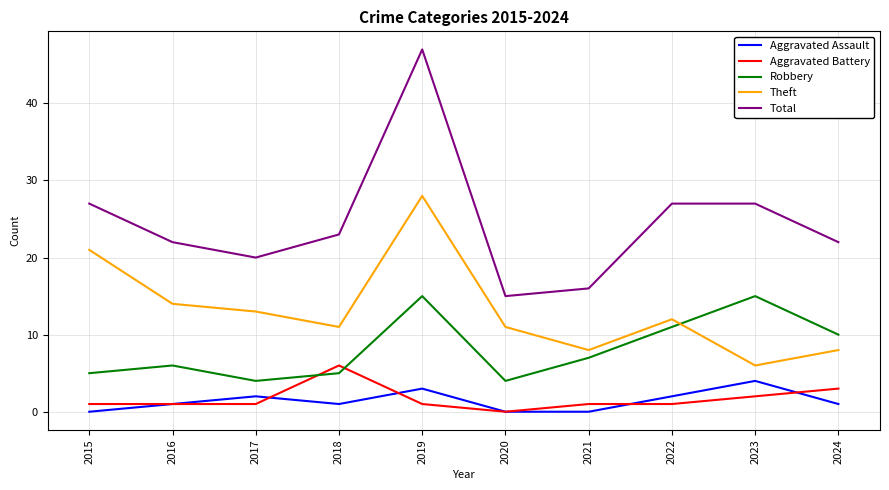

Does the chart display data point markers on the line(s)?

No